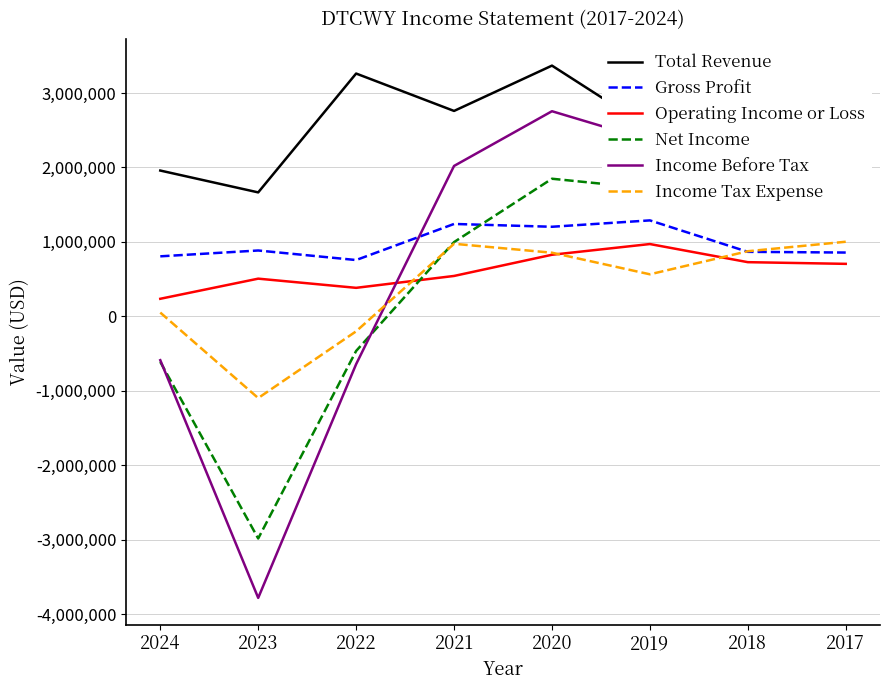

What is the maximum value shown in the chart?

3367400